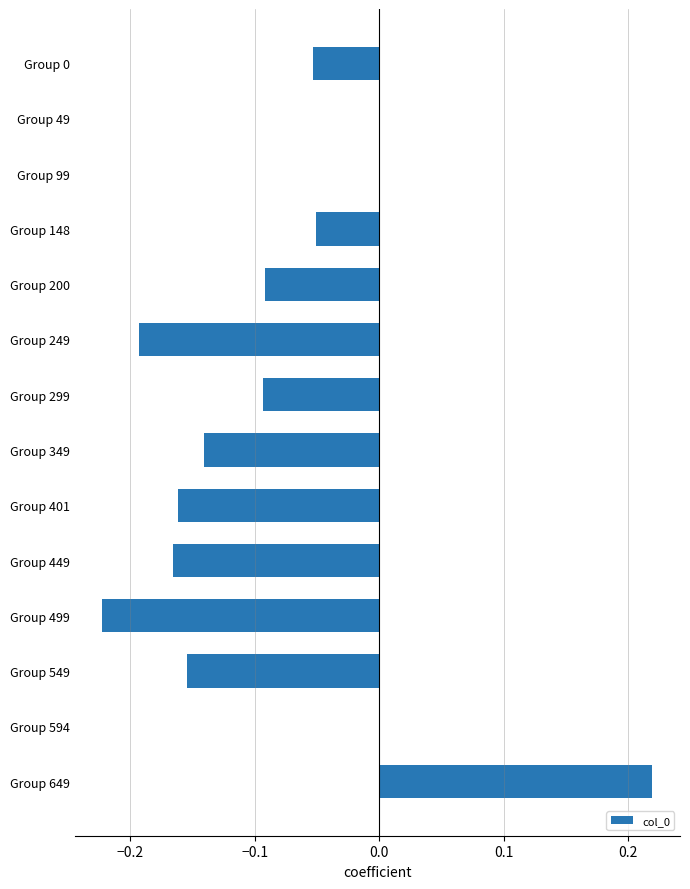

Which category has the highest value across all series?

Group 649